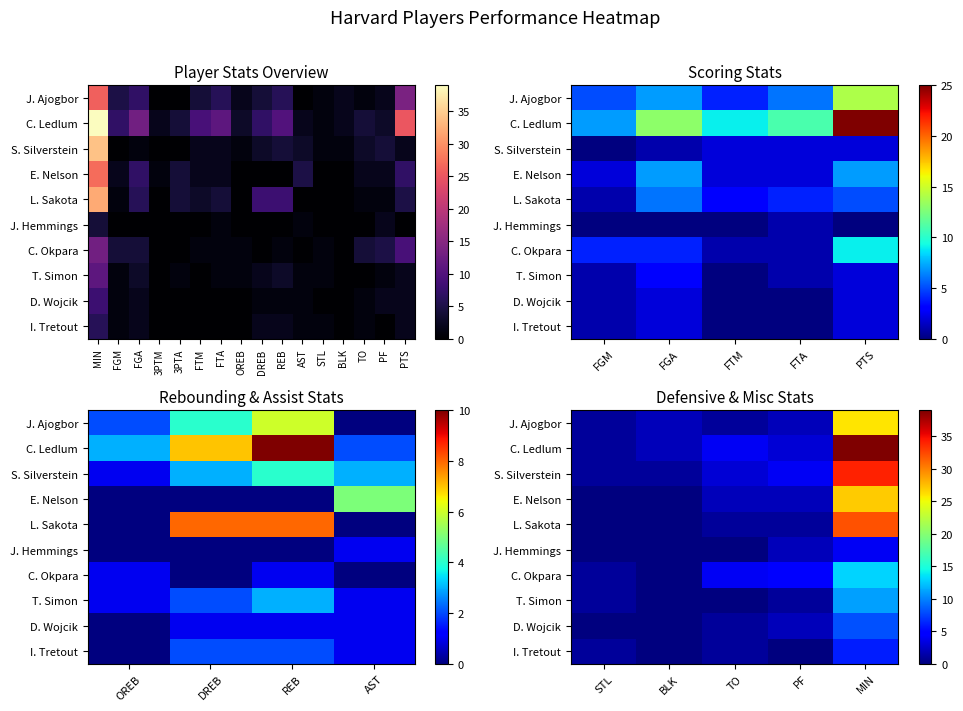

Rank the series at MIN from lowest to highest value.

J. Hemmings, I. Tretout, D. Wojcik, T. Simon, C. Okpara, J. Ajogbor, E. Nelson, L. Sakota, S. Silverstein, C. Ledlum